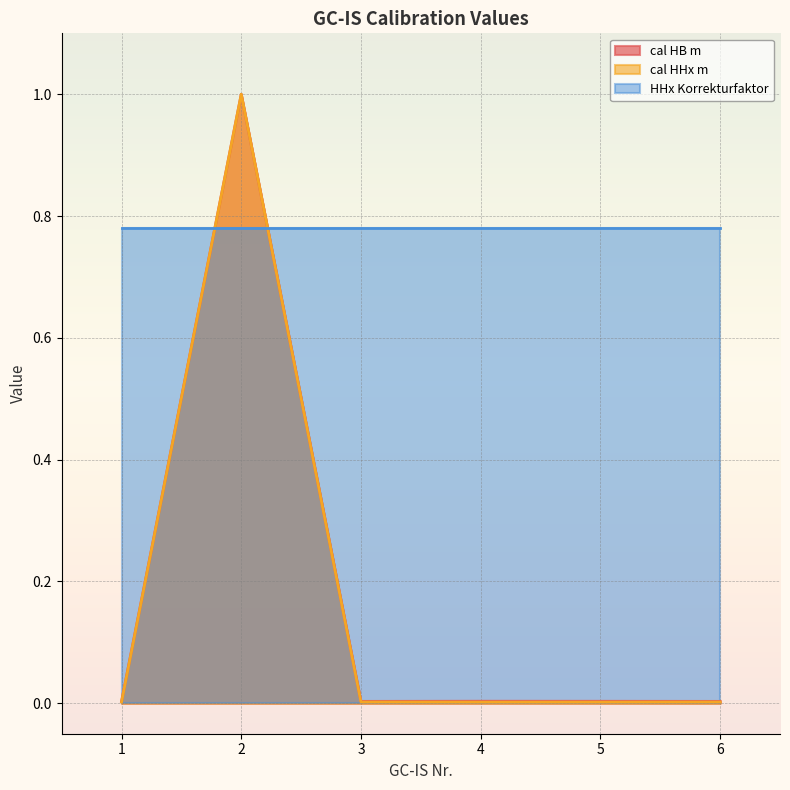

How many interior local peaks does the cal HB m series have?

2